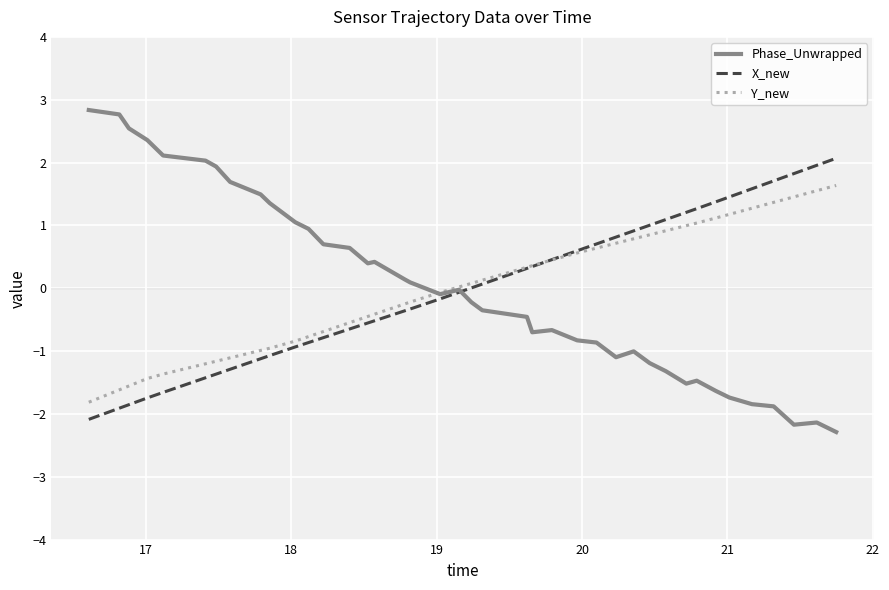

What are all the series names shown in the legend?

Phase_Unwrapped, X_new, Y_new